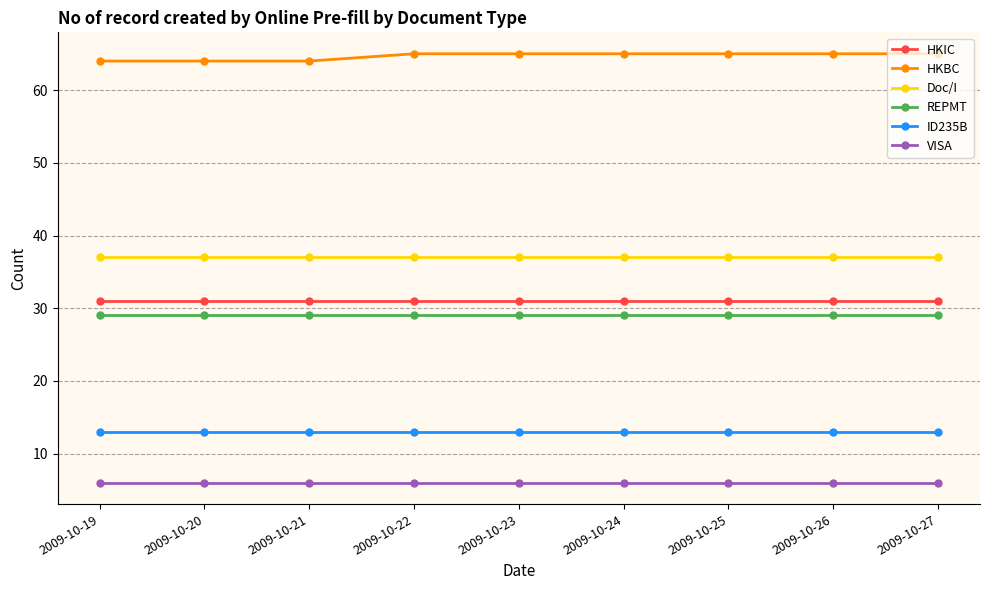

What is the greatest value displayed?

65